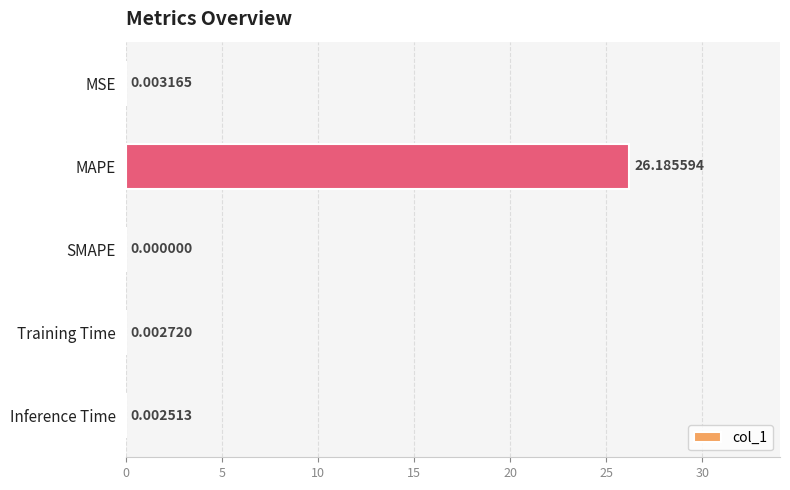

What is the sum of the values at MAPE and Inference Time?

26.2